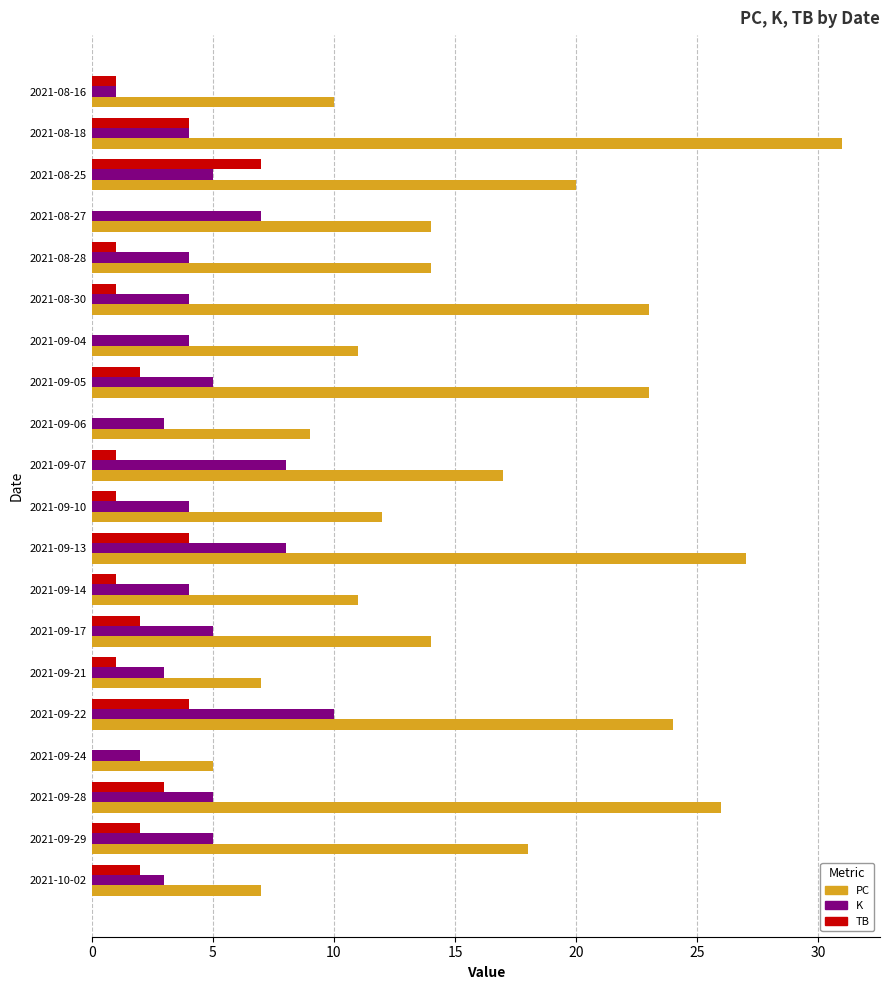

The value of PC at 2021-08-16 is 10. True or false?

True